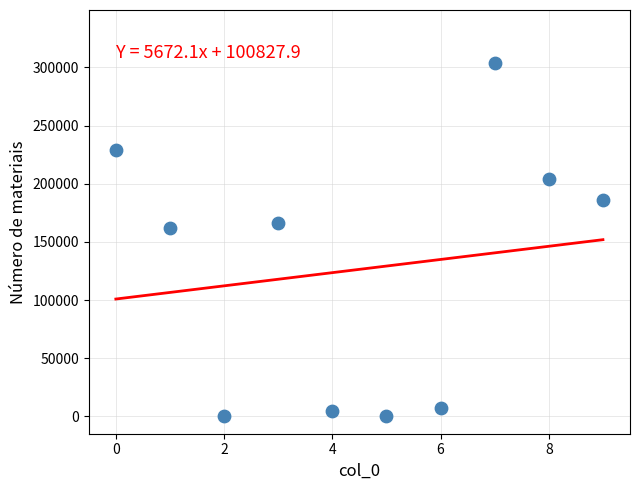

What is the range of Y values (max minus min)?

303777